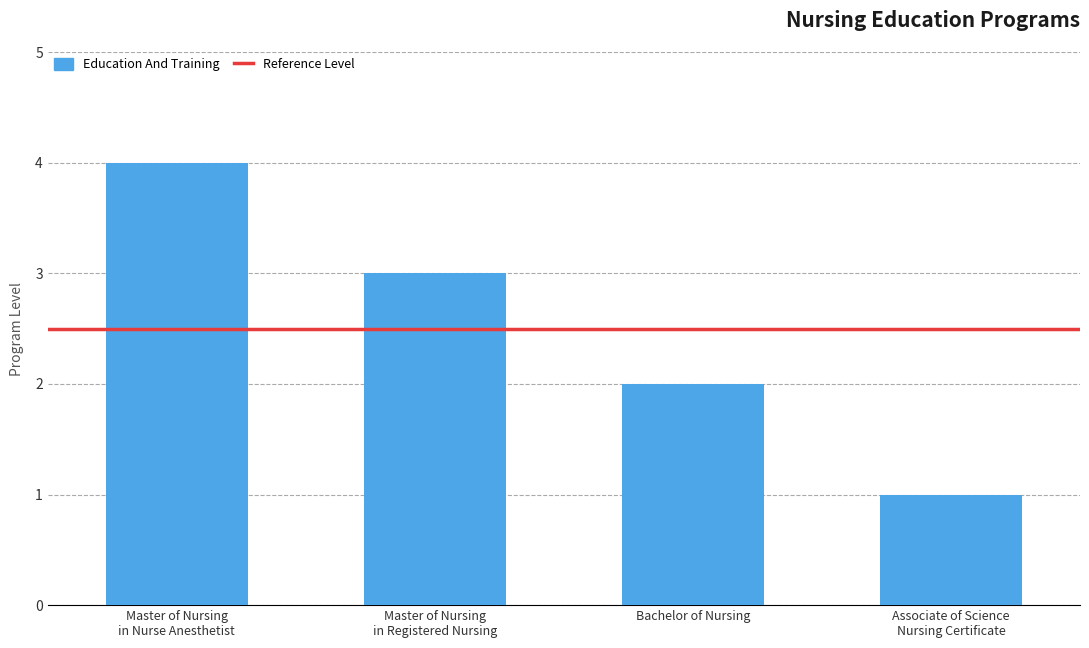

Rank the categories by value from highest to lowest.

Master of Nursing
in Nurse Anesthetist, Master of Nursing
in Registered Nursing, Bachelor of Nursing, Associate of Science
Nursing Certificate